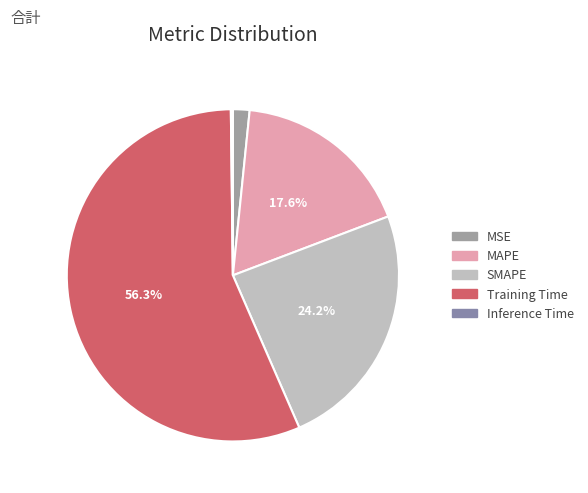

What percentage do Training Time and SMAPE together represent?

80.6%